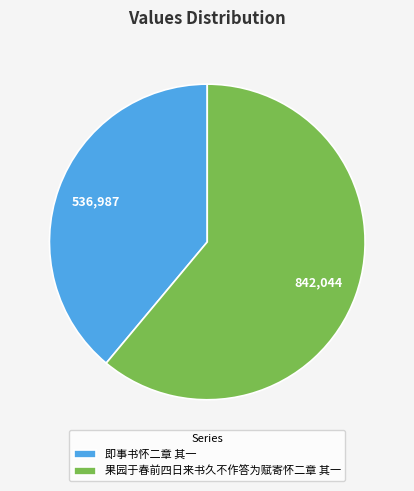

Does 果园于春前四日来书久不作答为赋寄怀二章 其一 represent more than half of the total?

Yes